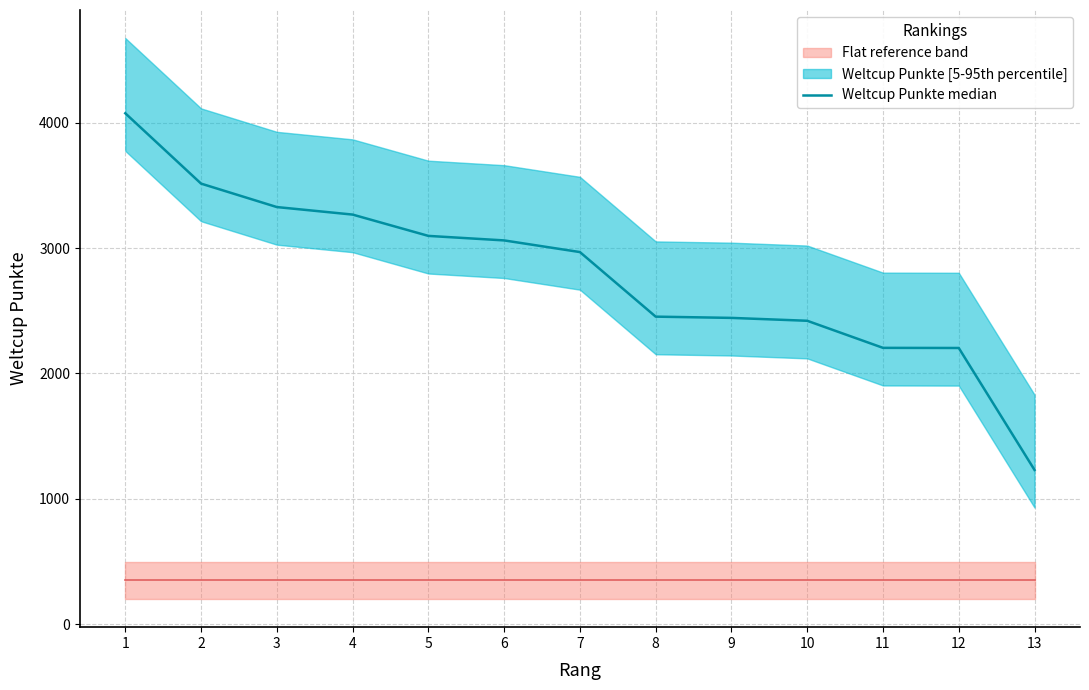

Which has a higher value, 4 or 6?

4